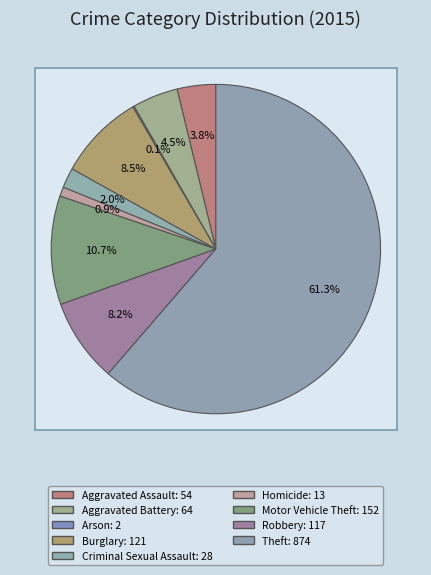

How much of the chart is everything except Motor Vehicle Theft?

89.3%